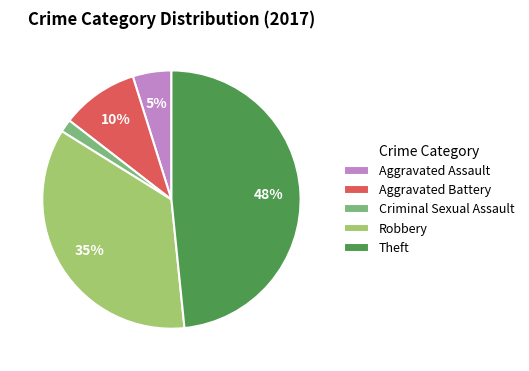

To the nearest percent, what is the combined percentage of Aggravated Battery and Theft?

58%